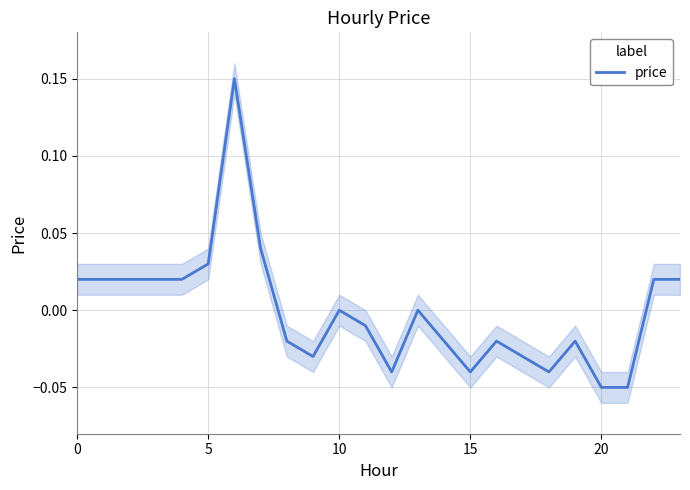

How many values exceed 0?

10